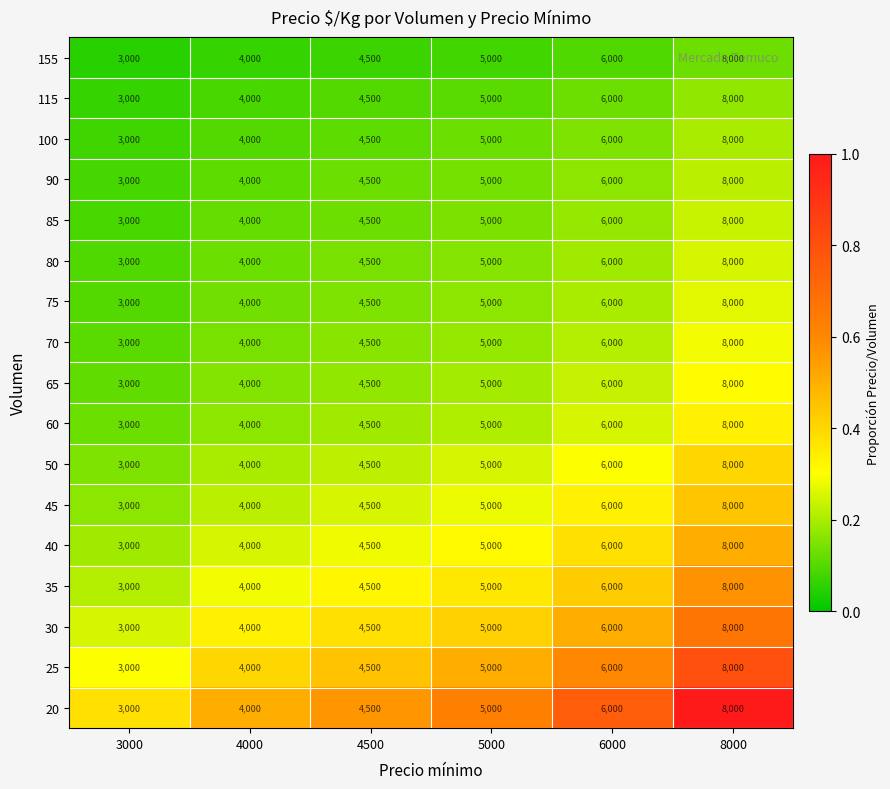

Is the value of 25 at 4000 greater than the value of 40 at 6000?

No